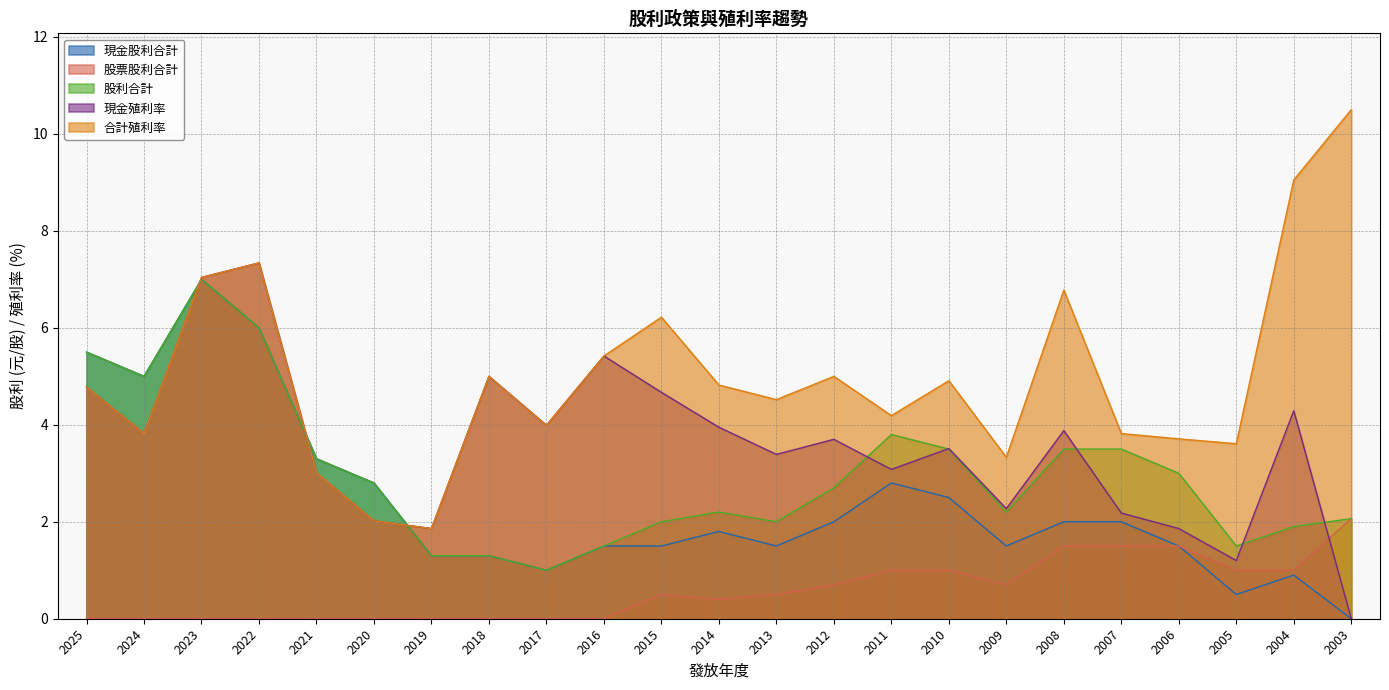

Reading left to right, list all the values displayed in this chart.

現金股利合計: 2025=5.5	2024=5.0	2023=7.0	2022=6.0	2021=3.3	2020=2.8	2019=1.3	2018=1.3	2017=1.0	2016=1.5	2015=1.5	2014=1.8	2013=1.5	2012=2.0	2011=2.8	2010=2.5	2009=1.5	2008=2.0	2007=2.0	2006=1.5	2005=0.5	2004=0.9	2003=0.0
股票股利合計: 2025=0.0	2024=0.0	2023=0.0	2022=0.0	2021=0.0	2020=0.0	2019=0.0	2018=0.0	2017=0.0	2016=0.0	2015=0.5	2014=0.4	2013=0.5	2012=0.7	2011=1.0	2010=1.0	2009=0.7	2008=1.5	2007=1.5	2006=1.5	2005=1.0	2004=1.0	2003=2.1
股利合計: 2025=5.5	2024=5.0	2023=7.0	2022=6.0	2021=3.3	2020=2.8	2019=1.3	2018=1.3	2017=1.0	2016=1.5	2015=2.0	2014=2.2	2013=2.0	2012=2.7	2011=3.8	2010=3.5	2009=2.2	2008=3.5	2007=3.5	2006=3.0	2005=1.5	2004=1.9	2003=2.1
現金殖利率: 2025=4.8	2024=3.8	2023=7.0	2022=7.3	2021=3.0	2020=2.0	2019=1.9	2018=5.0	2017=4.0	2016=5.4	2015=4.7	2014=4.0	2013=3.4	2012=3.7	2011=3.1	2010=3.5	2009=2.3	2008=3.9	2007=2.2	2006=1.9	2005=1.2	2004=4.3	2003=0.0
合計殖利率: 2025=4.8	2024=3.8	2023=7.0	2022=7.3	2021=3.0	2020=2.0	2019=1.9	2018=5.0	2017=4.0	2016=5.4	2015=6.2	2014=4.8	2013=4.5	2012=5.0	2011=4.2	2010=4.9	2009=3.3	2008=6.8	2007=3.8	2006=3.7	2005=3.6	2004=9.1	2003=10.5